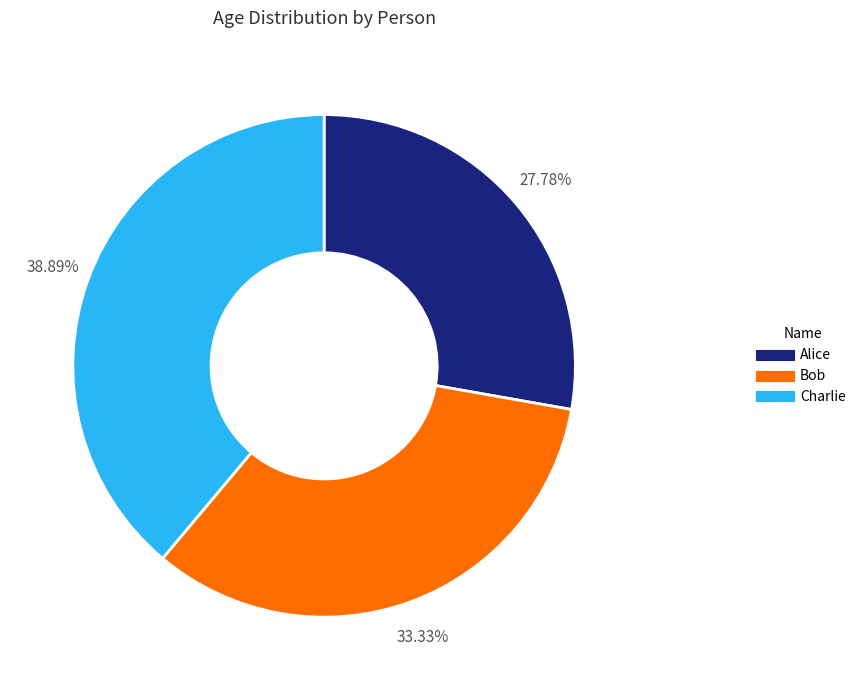

The Alice slice represents 34% of the pie. True or false?

False